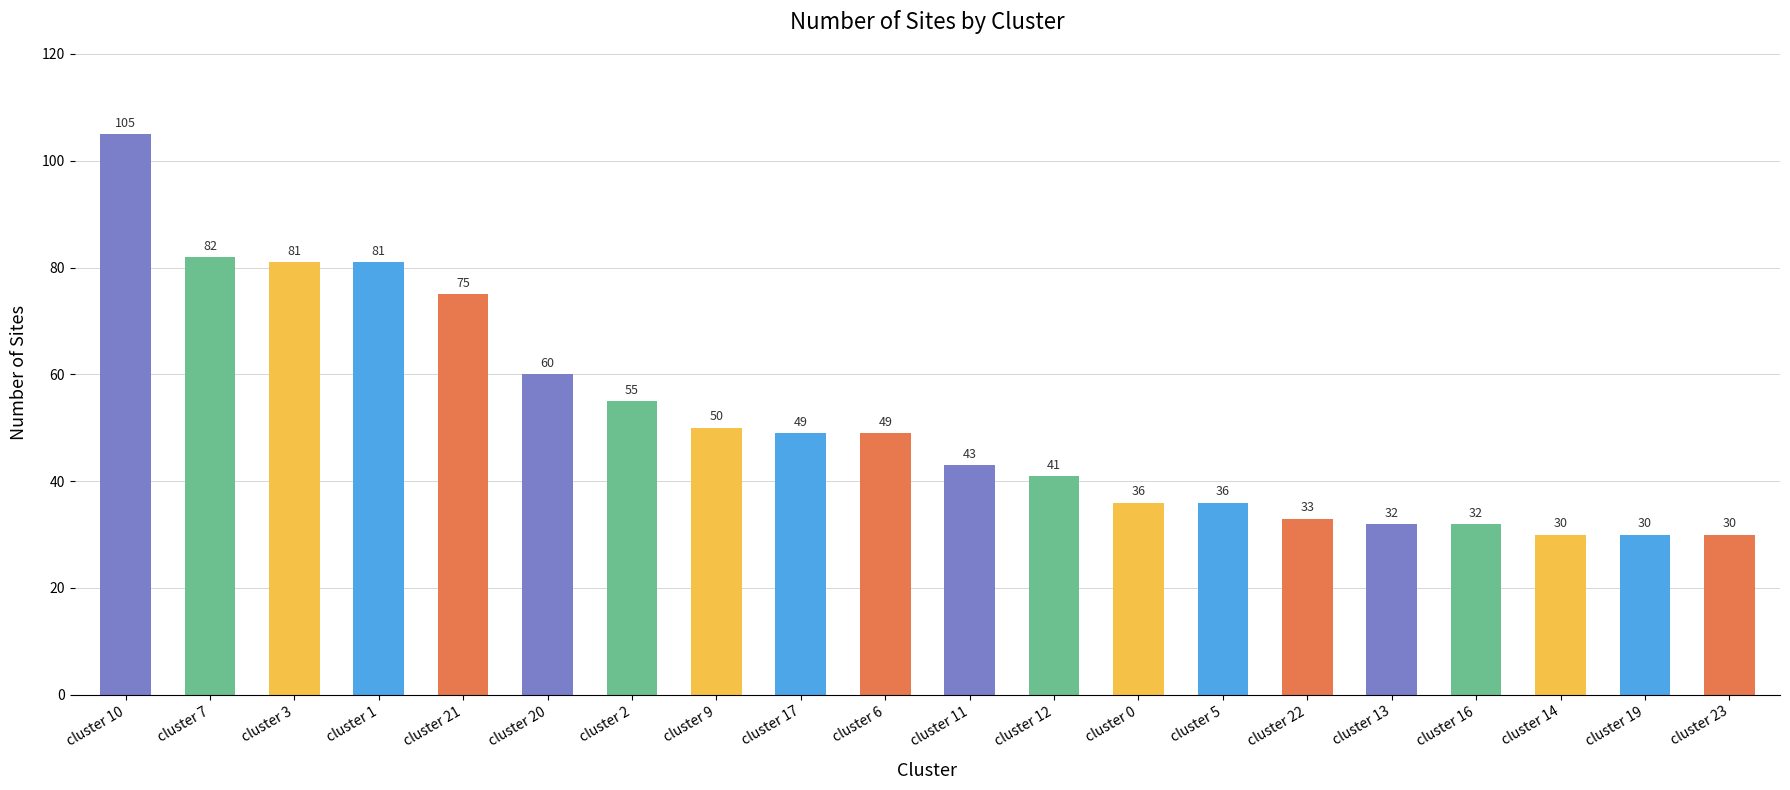

What is the greatest value displayed?

105